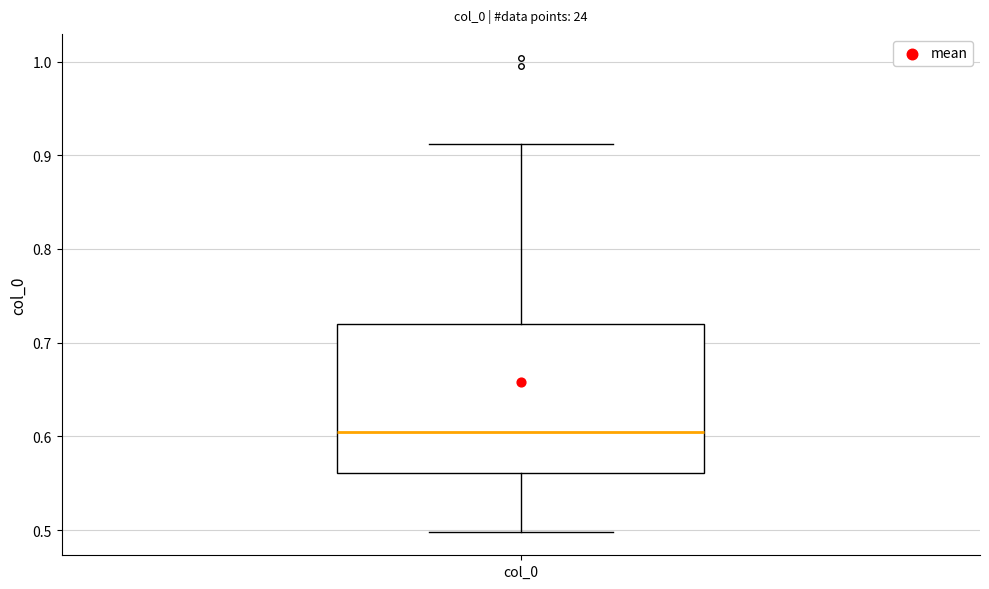

Transcribe this box plot: give where the median line is, the range the box spans, and where the two whiskers end, as read against the y-axis. The values are not printed on the chart, so give them approximately, as read against the axis.

median 0.60, box 0.56 to 0.72, whiskers 0.50 to 0.91